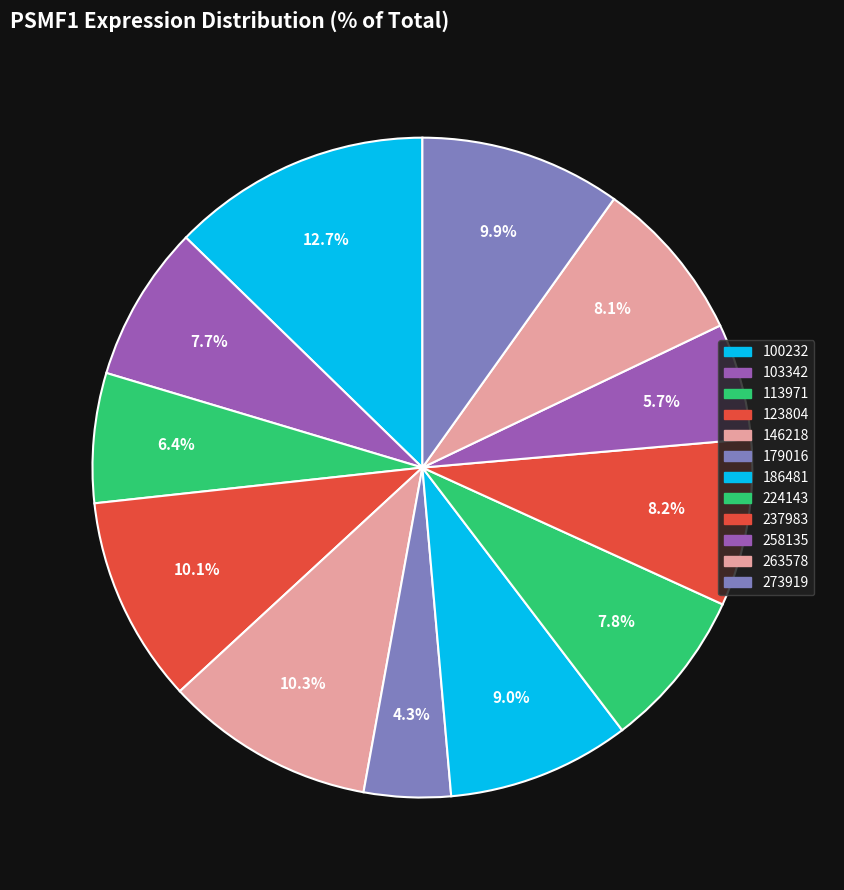

What portion of the pie excludes 103342?

92.3%